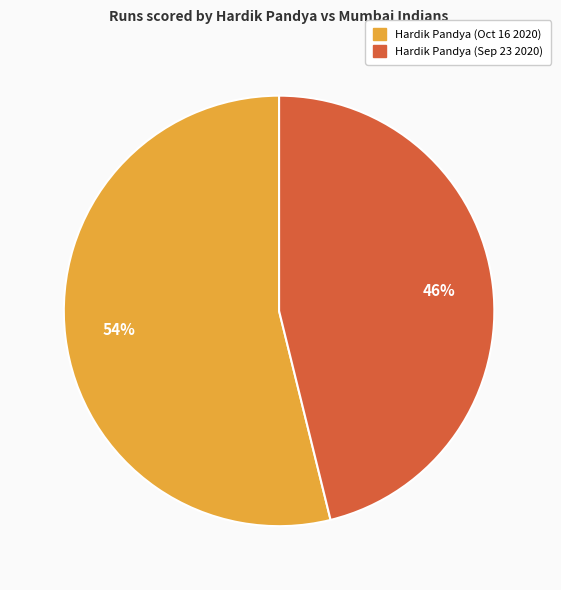

Approximately how many times larger is the value at Hardik Pandya (Oct 16 2020) compared to Hardik Pandya (Sep 23 2020)?

1.2